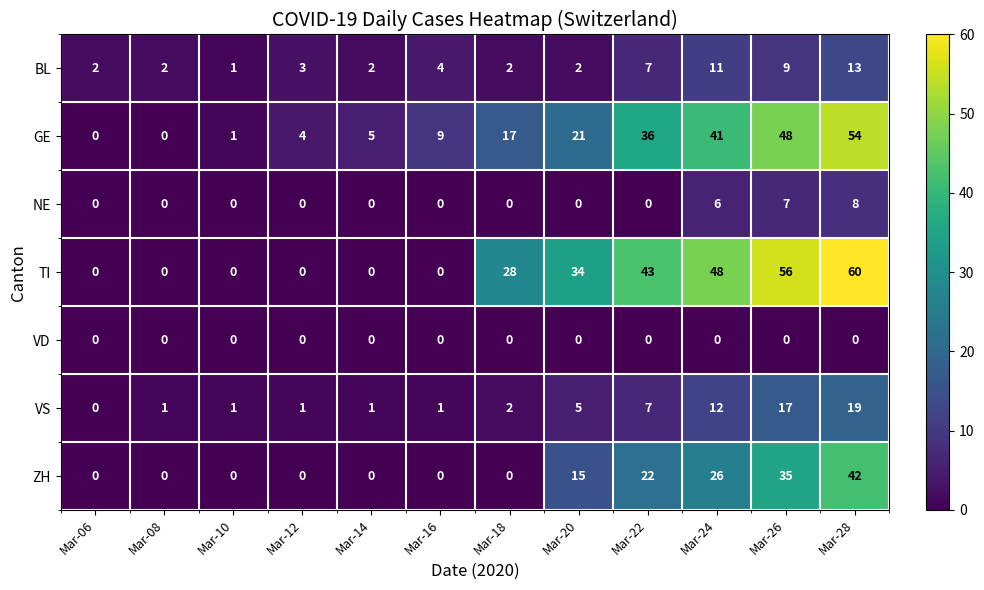

The value of TI at Mar-22 is 66. True or false?

False